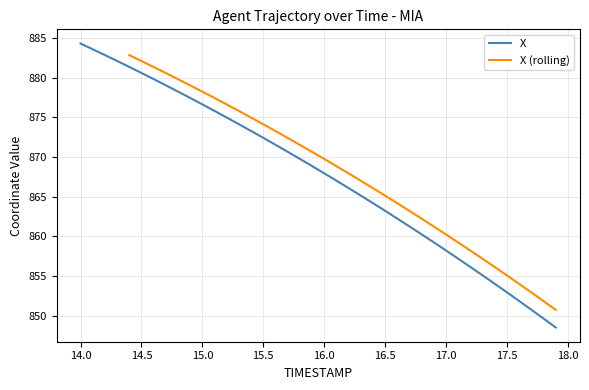

True or false: X has a value of 1404.7 at 16.5.

False